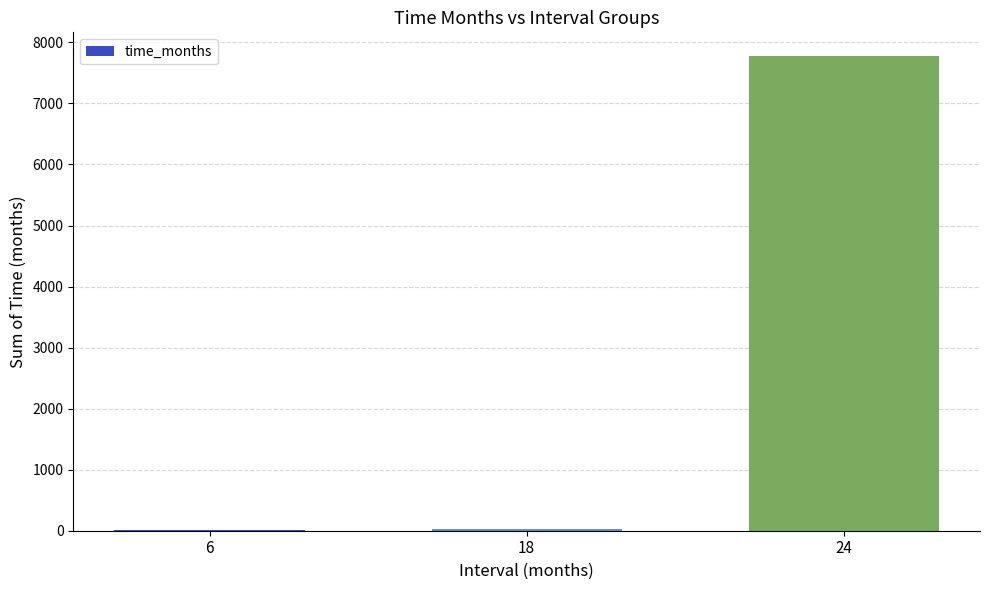

What is the greatest value displayed?

7776